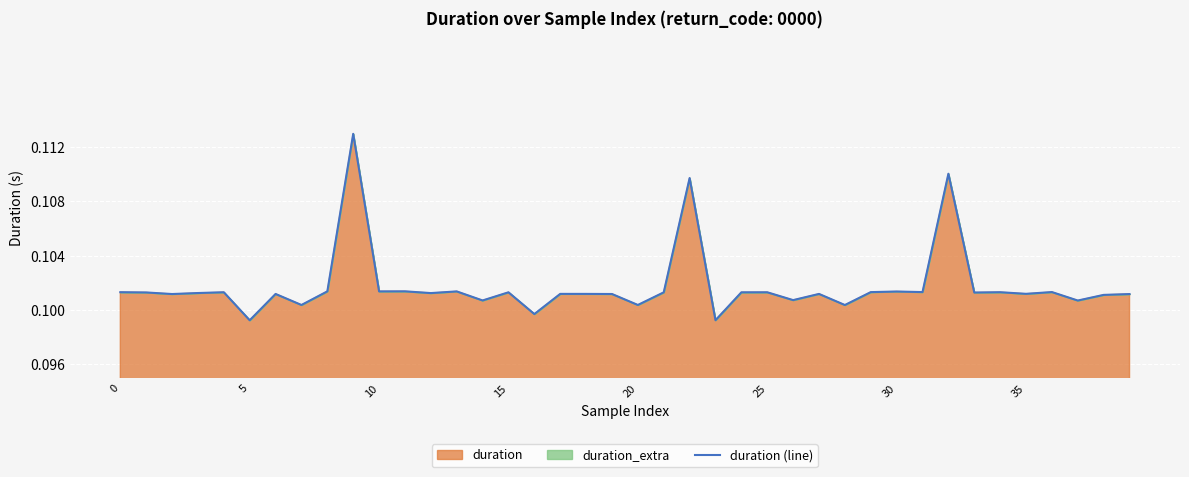

What is the smallest value displayed?

0.1